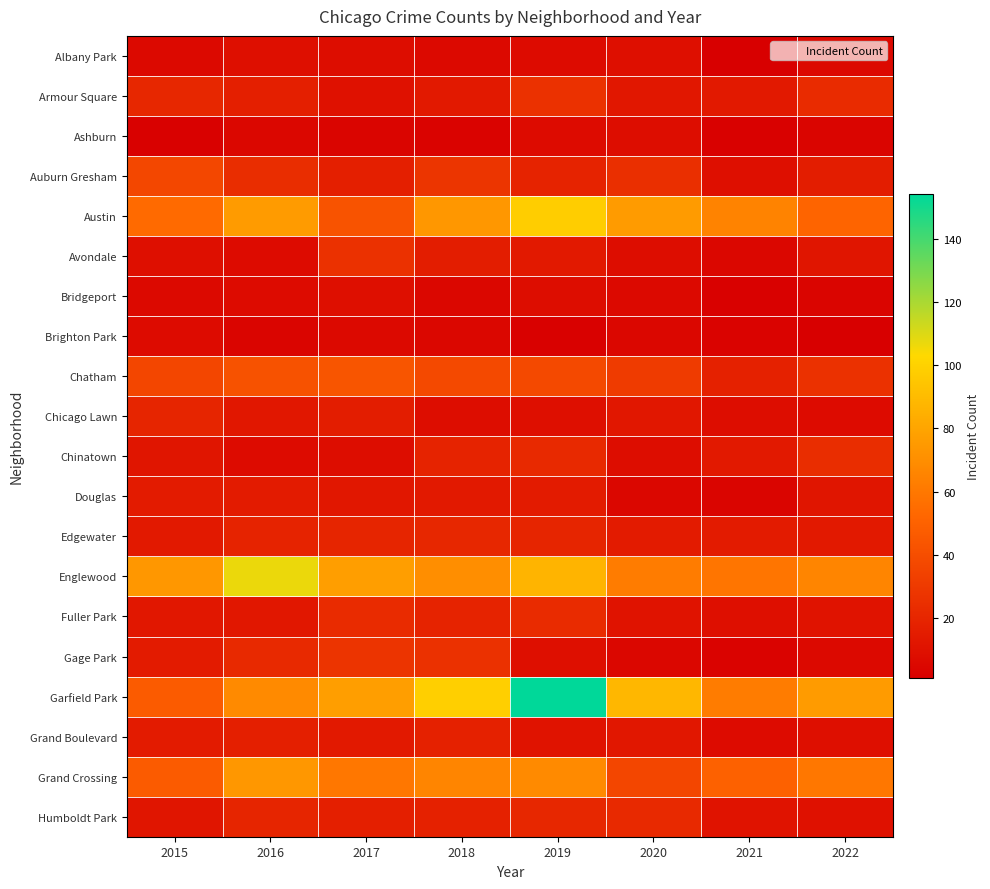

Count the number of categories in the chart.

8